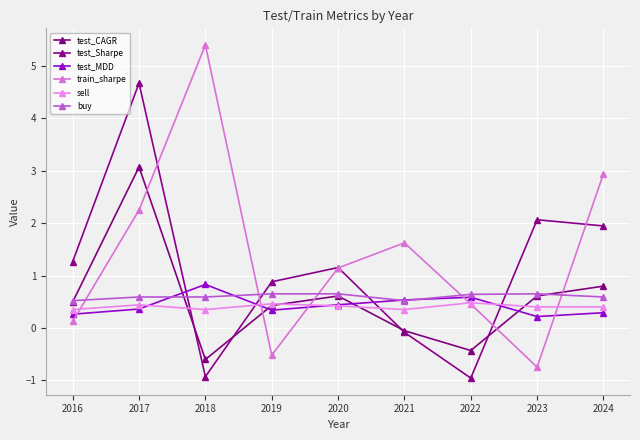

What is the value of the test_Sharpe point at the 4th from the left?

0.9